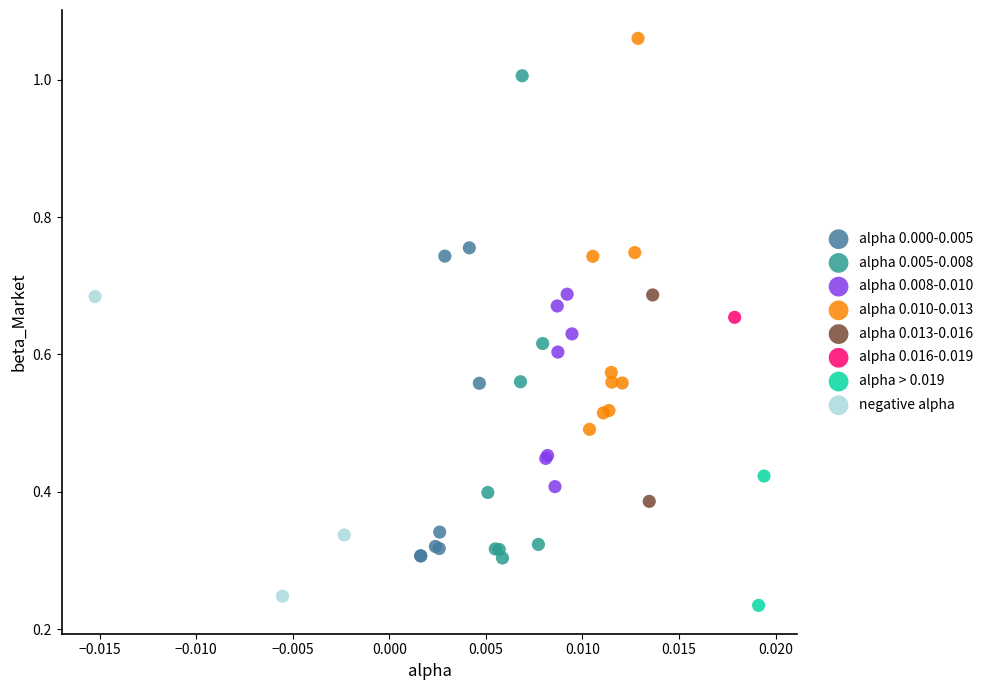

What are all the series names shown in the legend?

alpha 0.000-0.005, alpha 0.005-0.008, alpha 0.008-0.010, alpha 0.010-0.013, alpha 0.013-0.016, alpha 0.016-0.019, alpha > 0.019, negative alpha